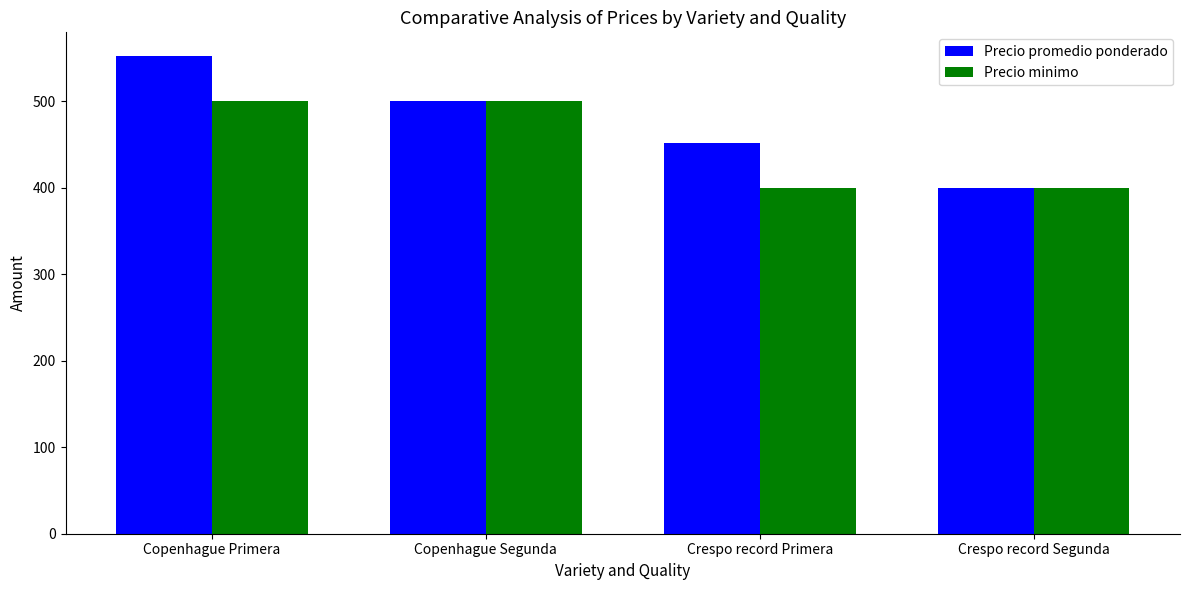

Between Copenhague Primera and Crespo record Segunda, which series saw the biggest shift?

Precio promedio ponderado